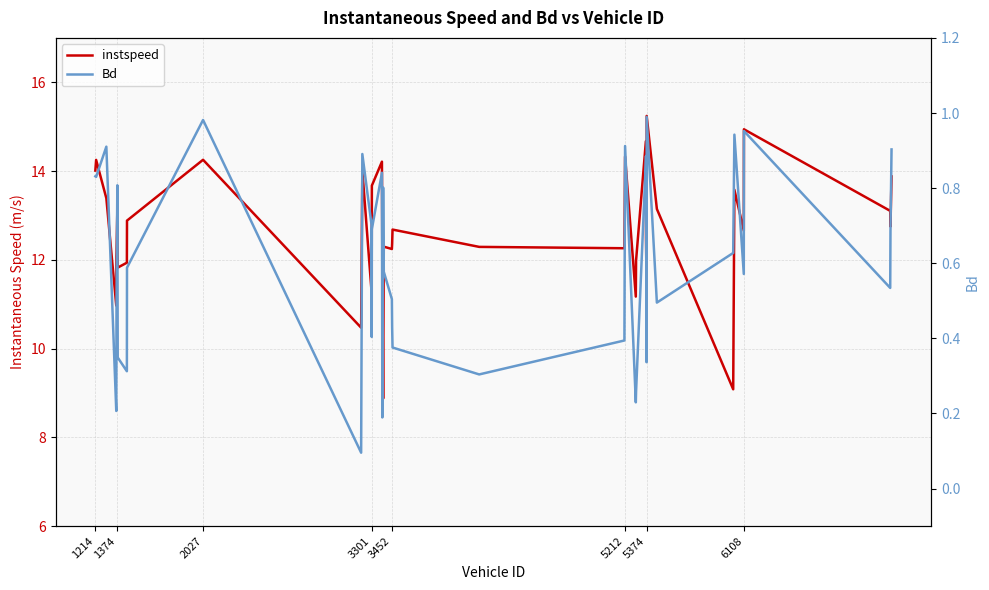

In instspeed, how many points are lower than both neighbors (excluding endpoints)?

12